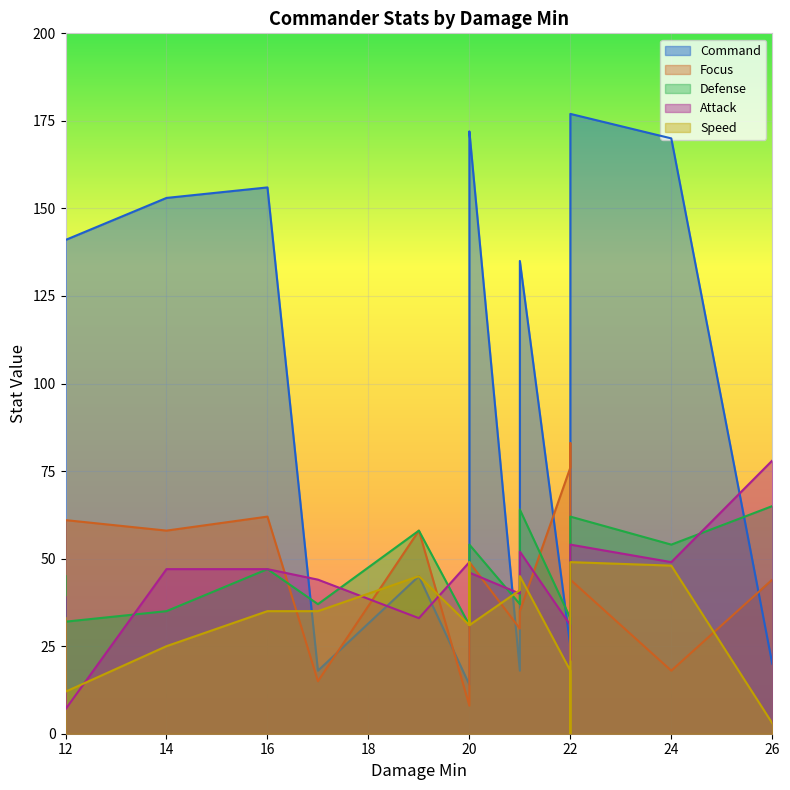

What is the total value across all series at 22?

183